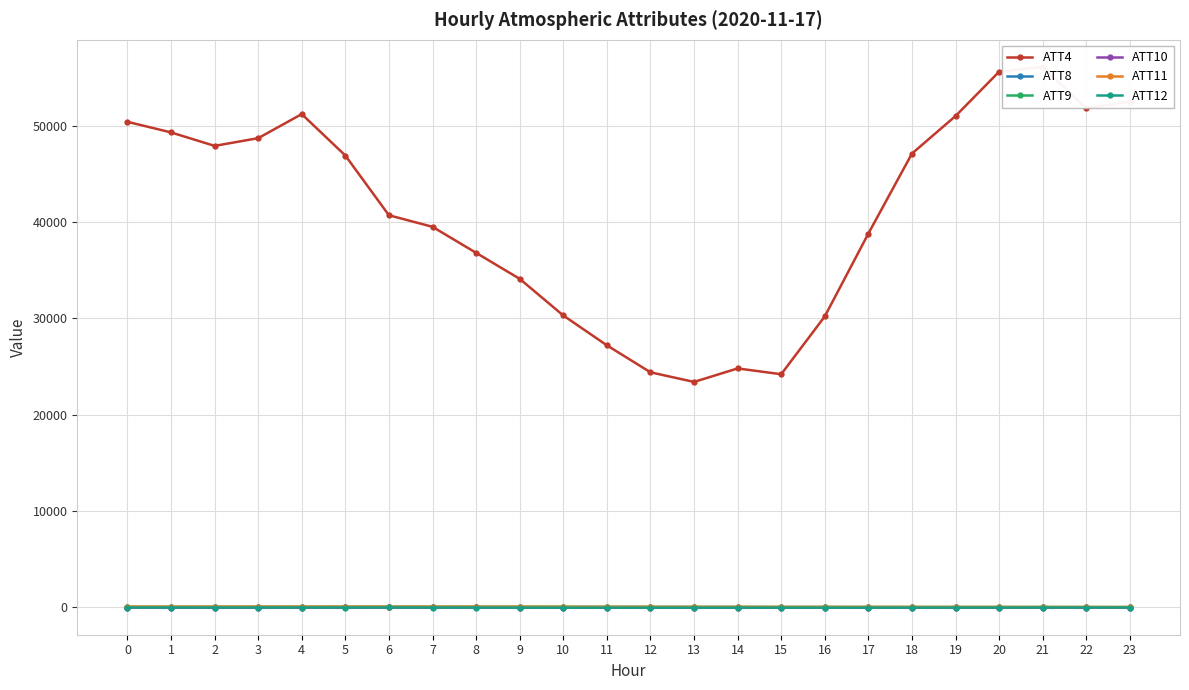

True or false: ATT8 and ATT11 cross at least once.

False